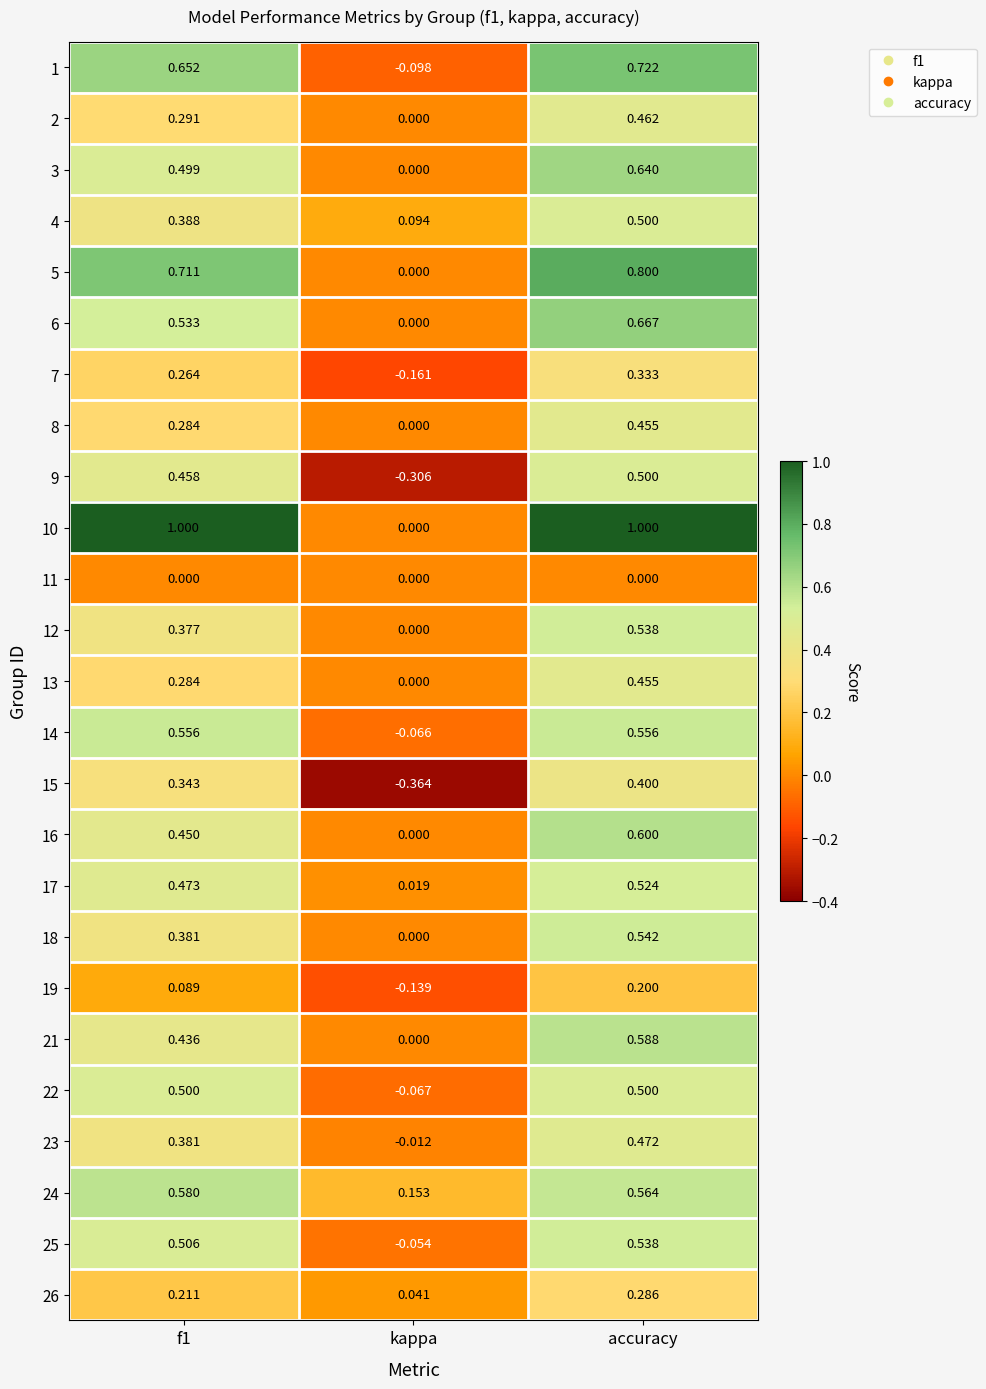

Which series has the largest total across all categories?

10